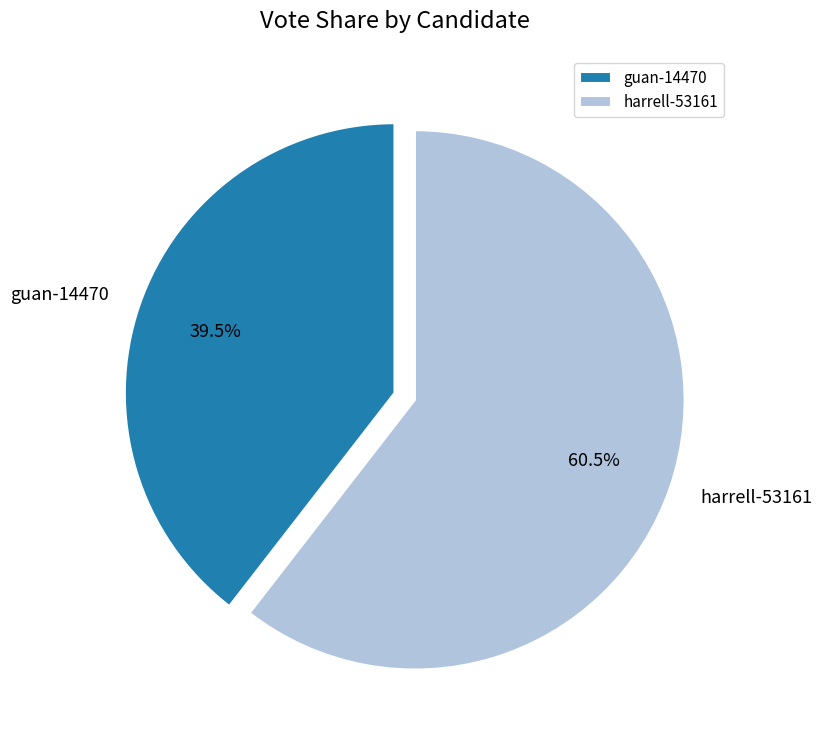

To the nearest percent, what is the difference between the guan-14470 and harrell-53161 slice percentages?

21%